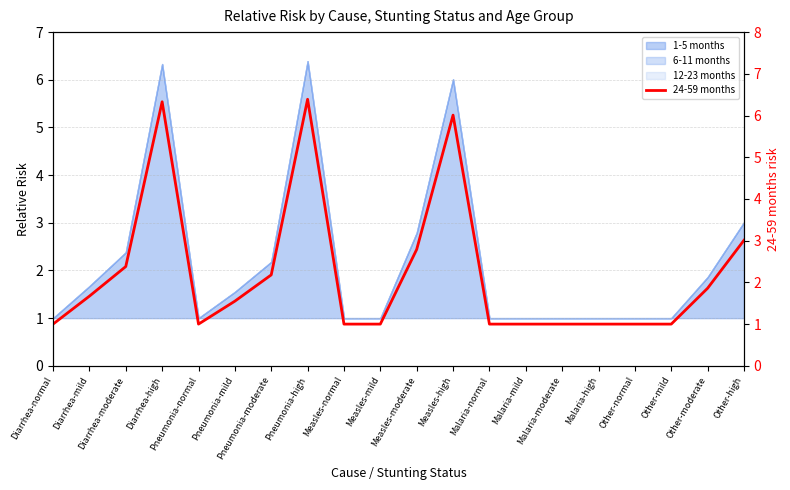

True or false: there are more than 2 points higher than both neighbors.

True